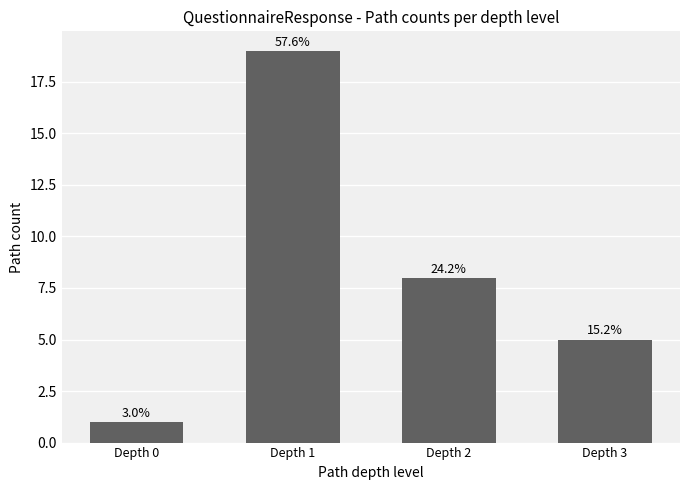

How many bars are there in total?

4